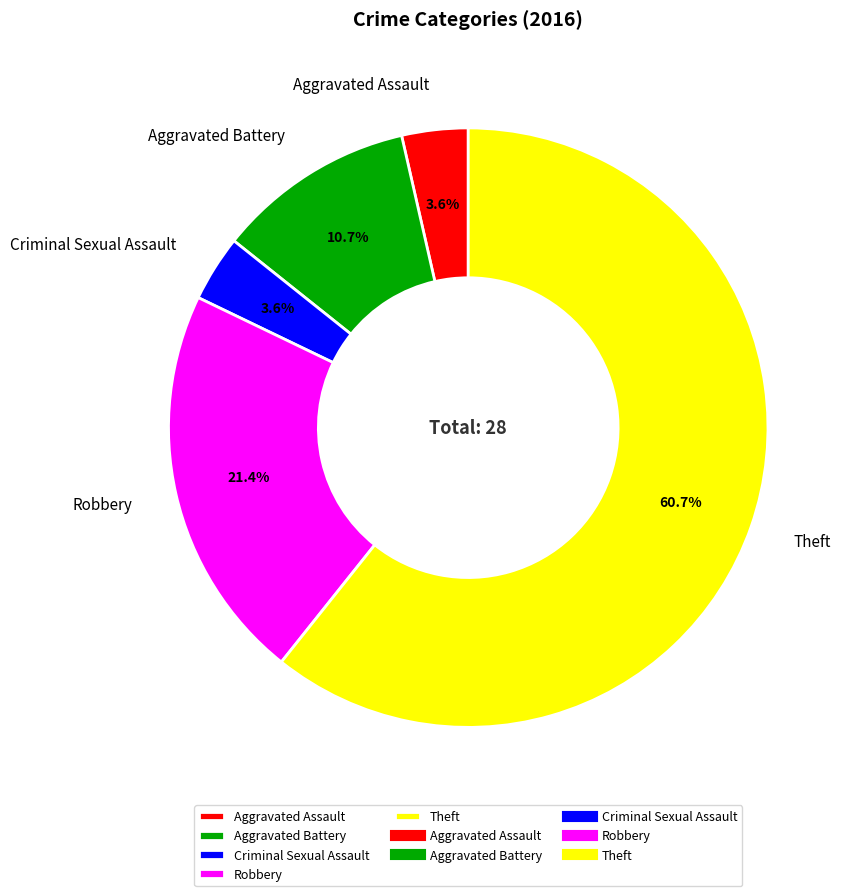

To the nearest percent, what portion does Aggravated Battery represent?

11%